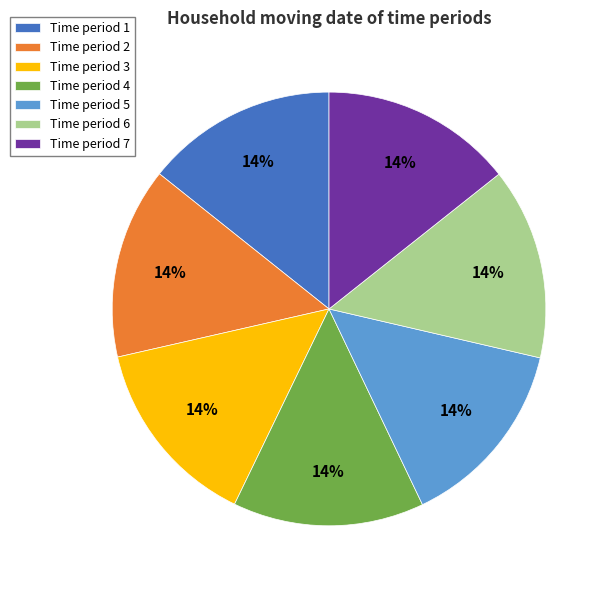

Does any single category account for the majority?

No